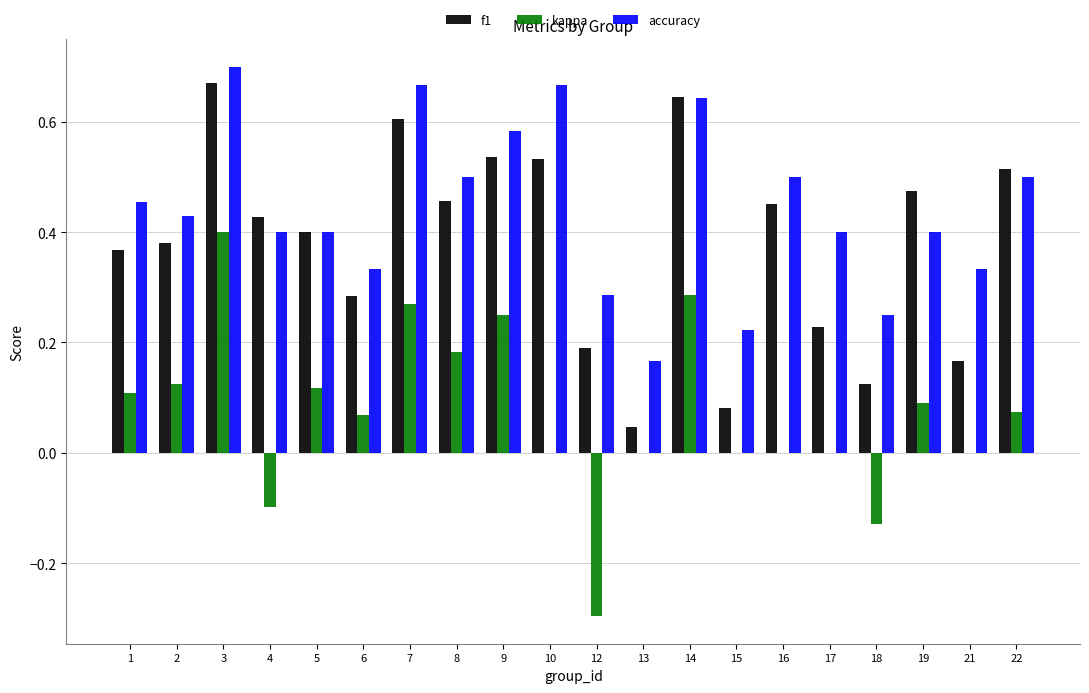

How many groups of bars are there?

20